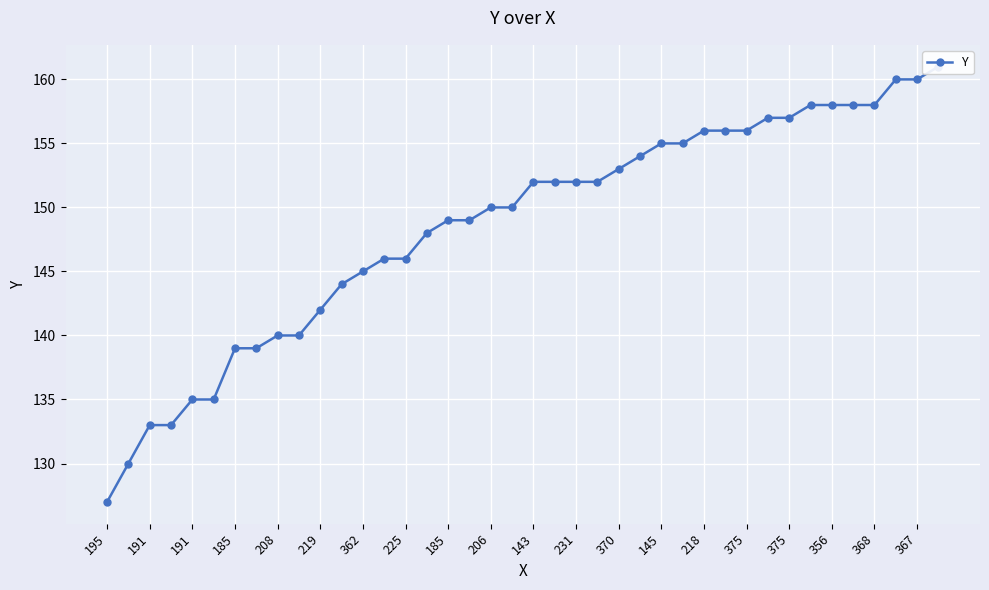

What is the difference between the values at 20 and 367?

2